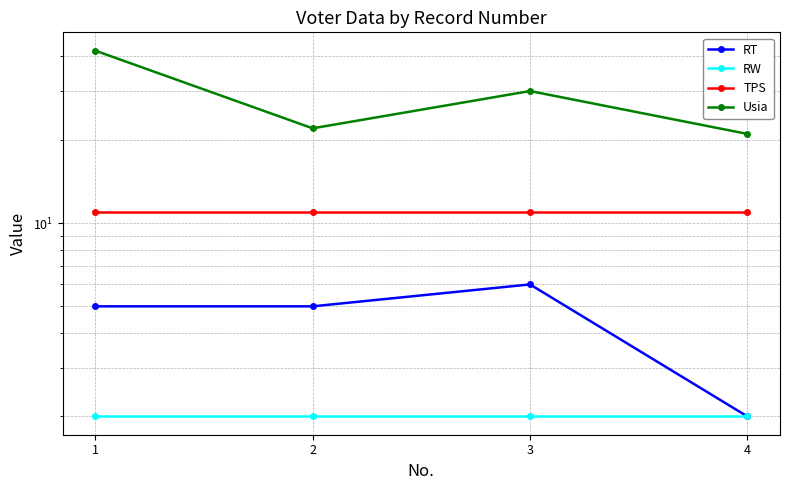

Reading left to right, list all the values displayed in this chart.

RT: 1=5	2=5	3=6	4=2
RW: 1=2	2=2	3=2	4=2
TPS: 1=11	2=11	3=11	4=11
Usia: 1=42	2=22	3=30	4=21